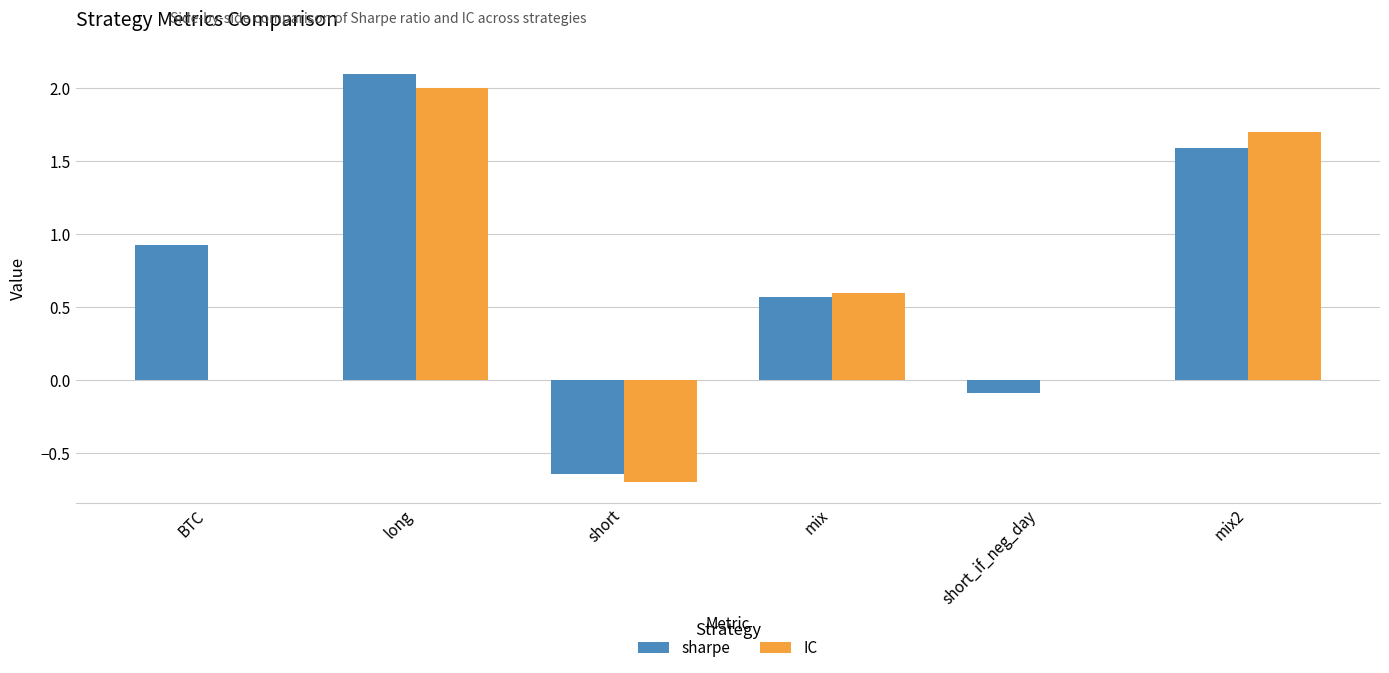

At which label does IC reach its peak?

long